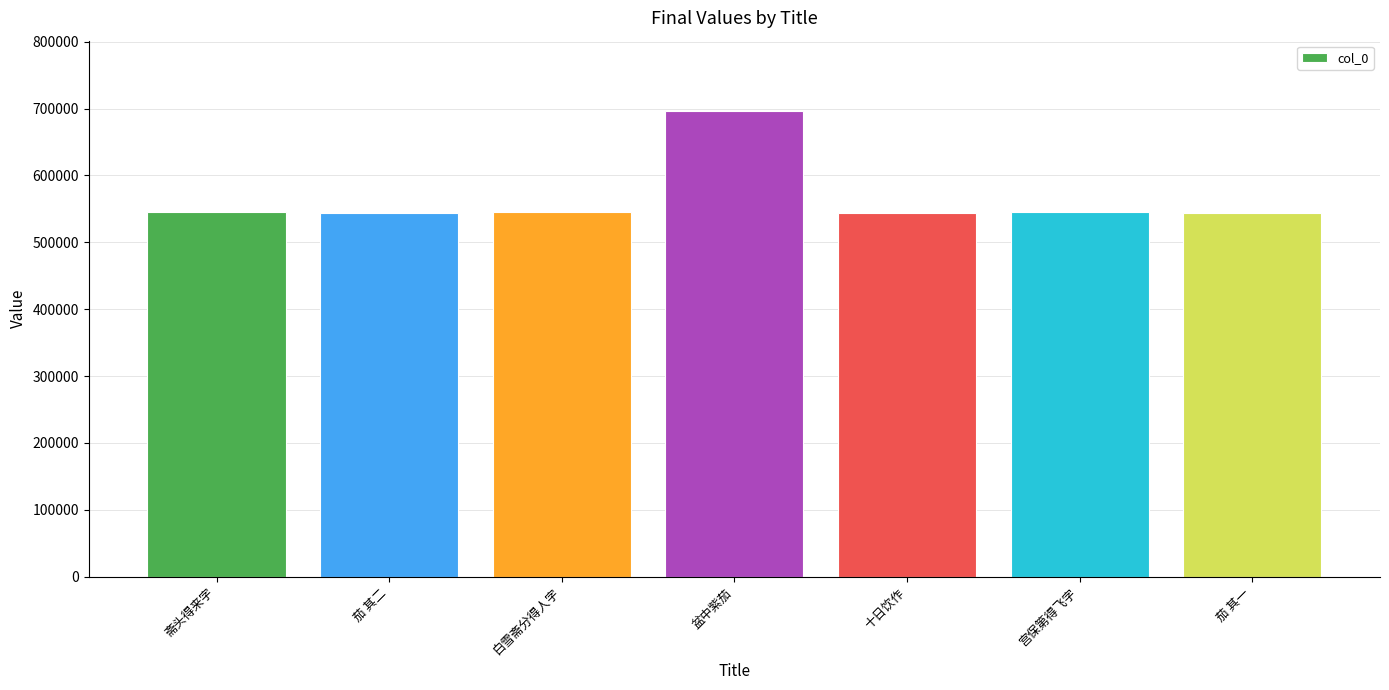

What is the value of the 1st bar from the left?

545451